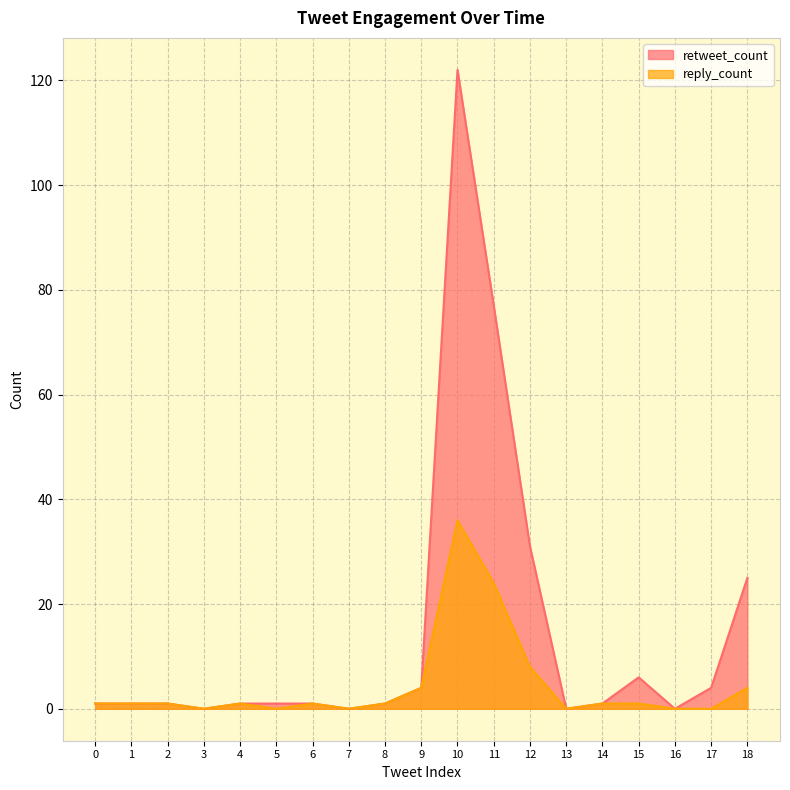

Does the chart display data point markers on the line(s)?

No